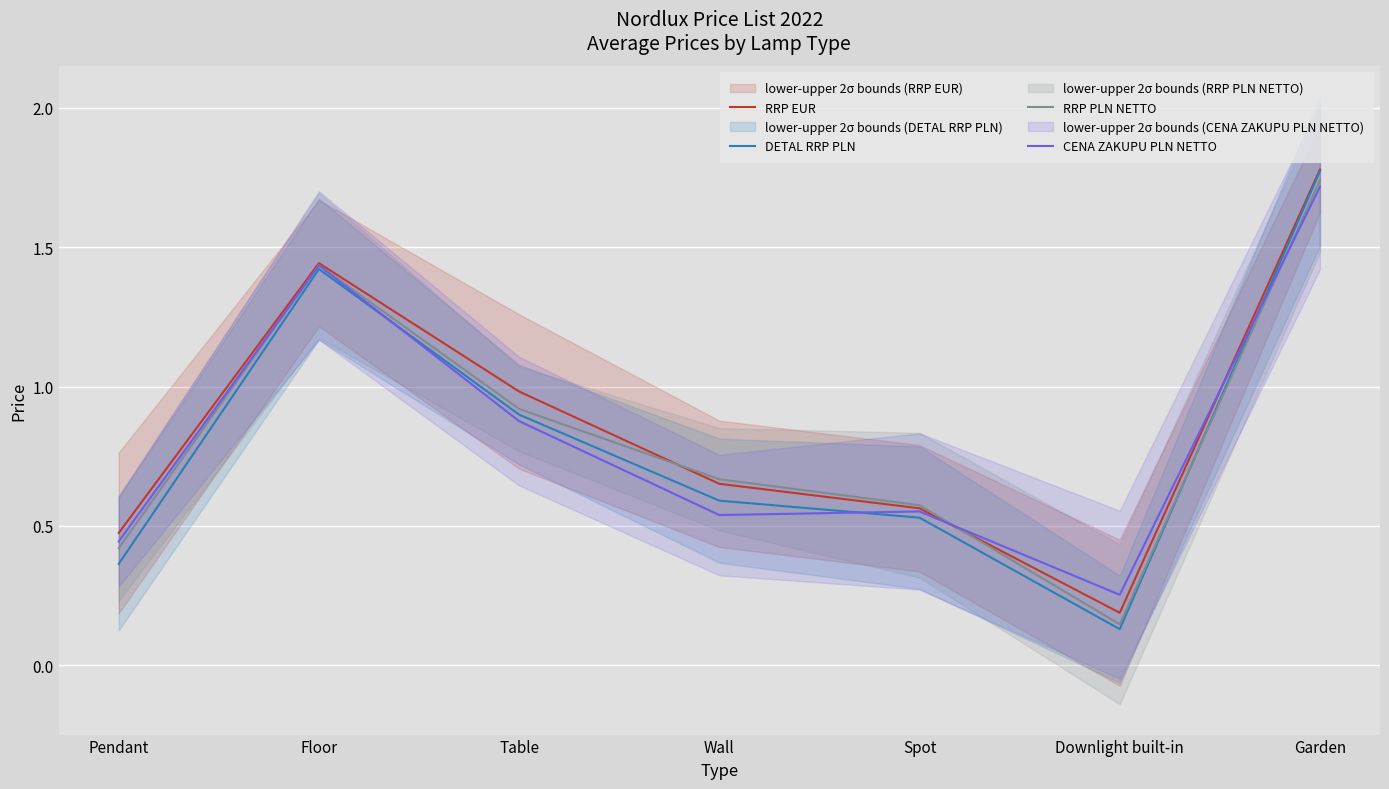

What is the label of the 1st point from the right?

Garden